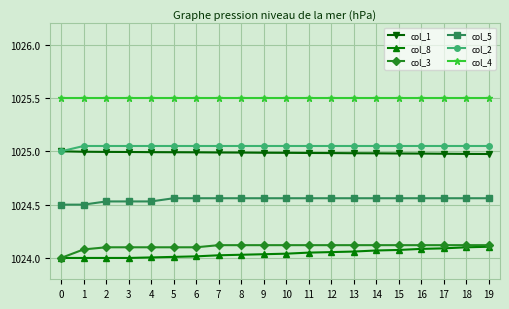

Which series has the largest total across all categories?

col_4